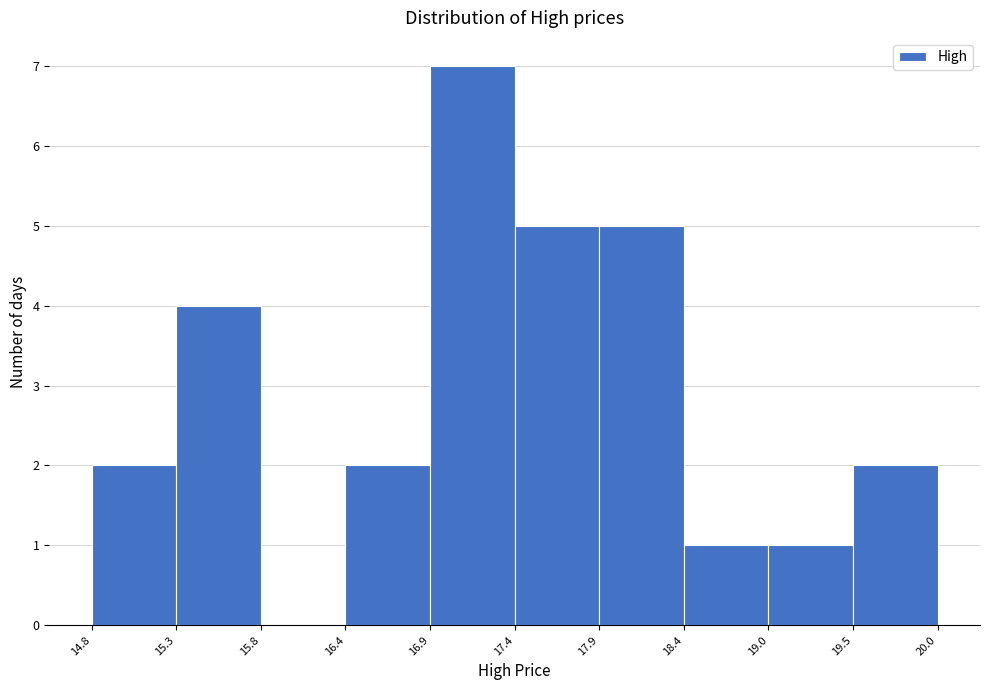

Reading left to right, list every bar in this chart as the range it spans on the x-axis followed by its height. The values are not printed on the chart, so give them approximately, as read against the axis.

14.8 to 15.3: 2
15.3 to 15.8: 4
15.8 to 16.4: 0
16.4 to 16.9: 2
16.9 to 17.4: 7
17.4 to 17.9: 5
17.9 to 18.4: 5
18.4 to 19.0: 1
19.0 to 19.5: 1
19.5 to 20.0: 2